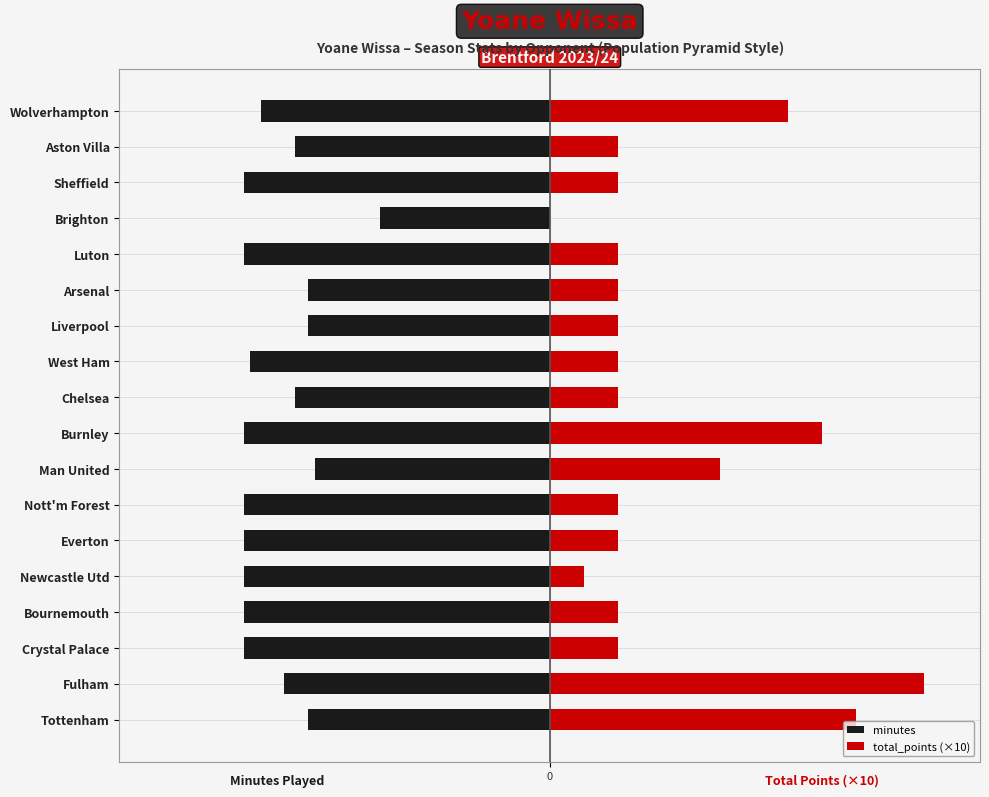

Which series changed the most between Burnley and Wolverhampton?

total_points (×10)